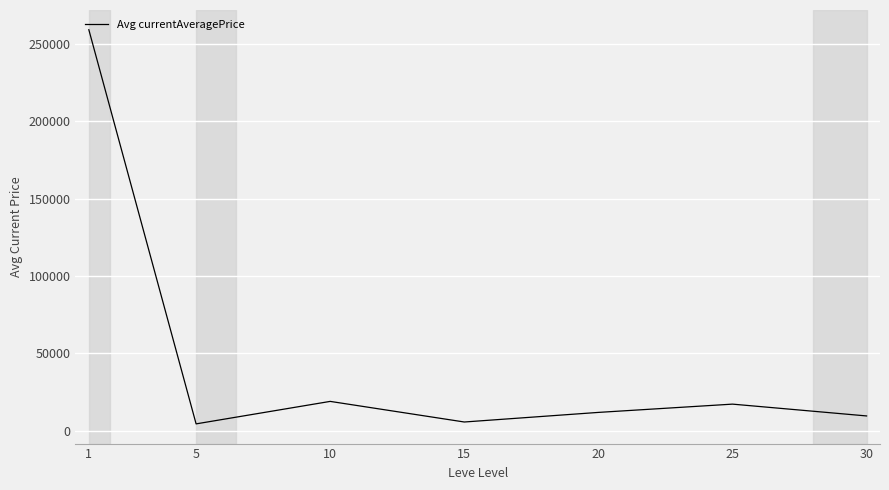

At which label does the data first exceed 11818?

1